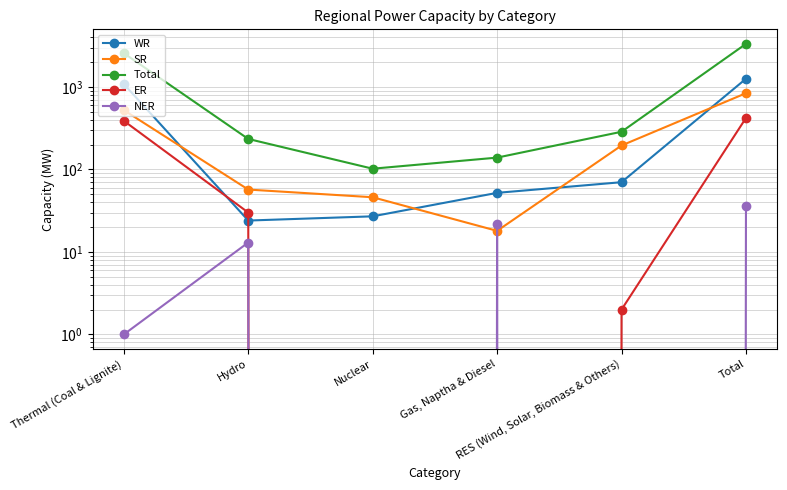

Which series changed the most between Thermal (Coal & Lignite) and Hydro?

Total